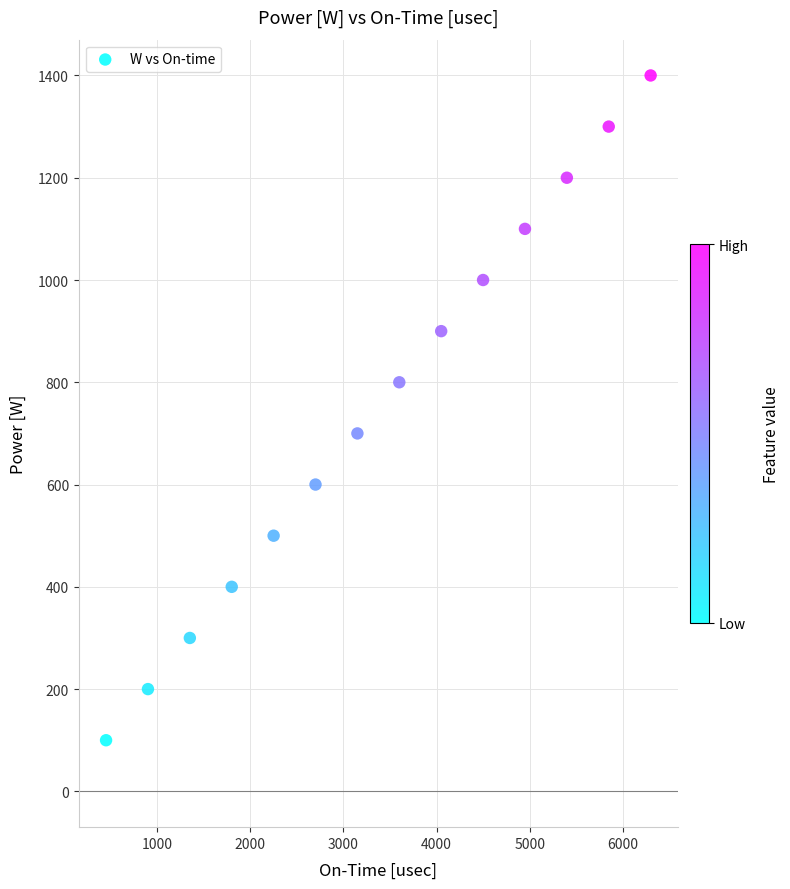

What is the range of X values (max minus min)?

5850